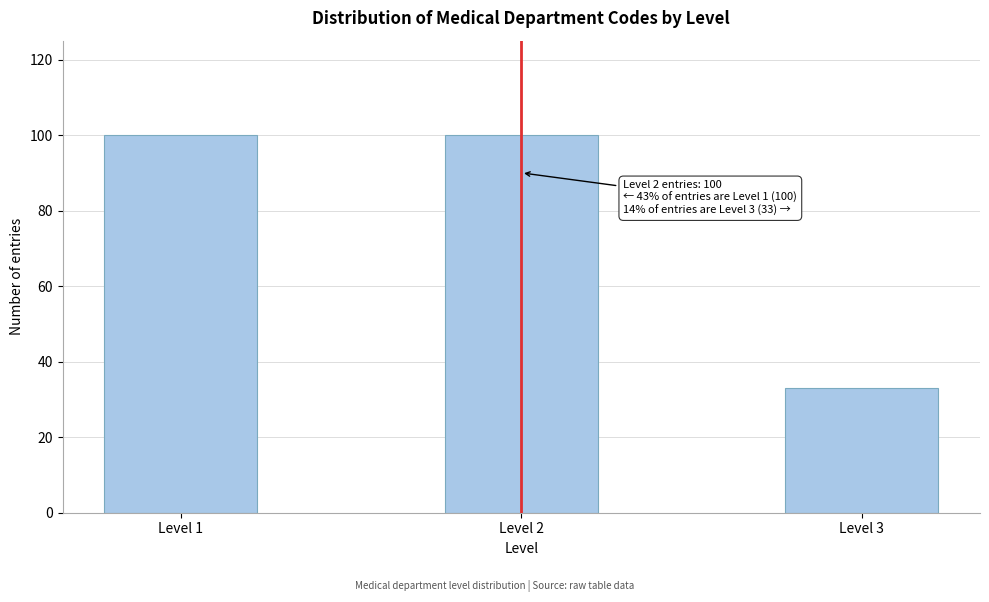

Reading left to right, what are all the values shown in this chart?

Level 1=100	Level 2=100	Level 3=33